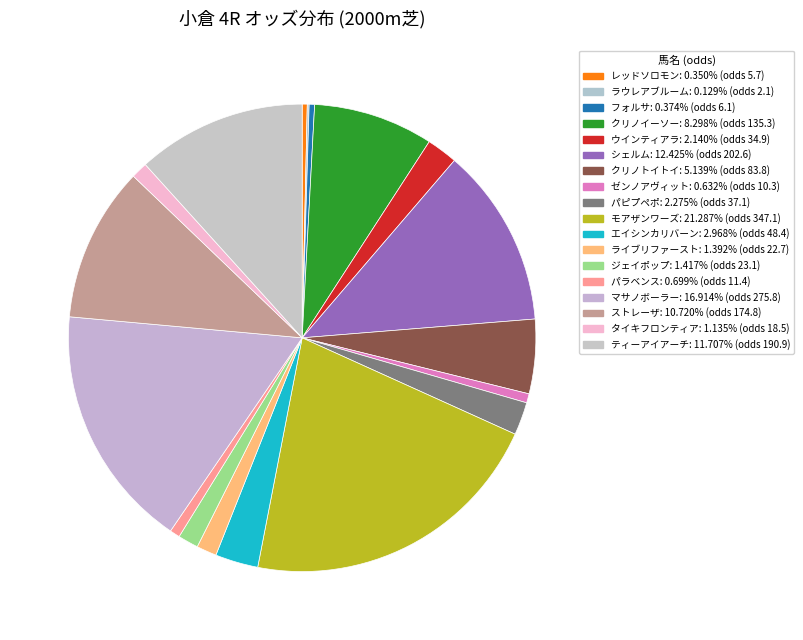

To the nearest percent, what portion does ジェイポップ represent?

1%